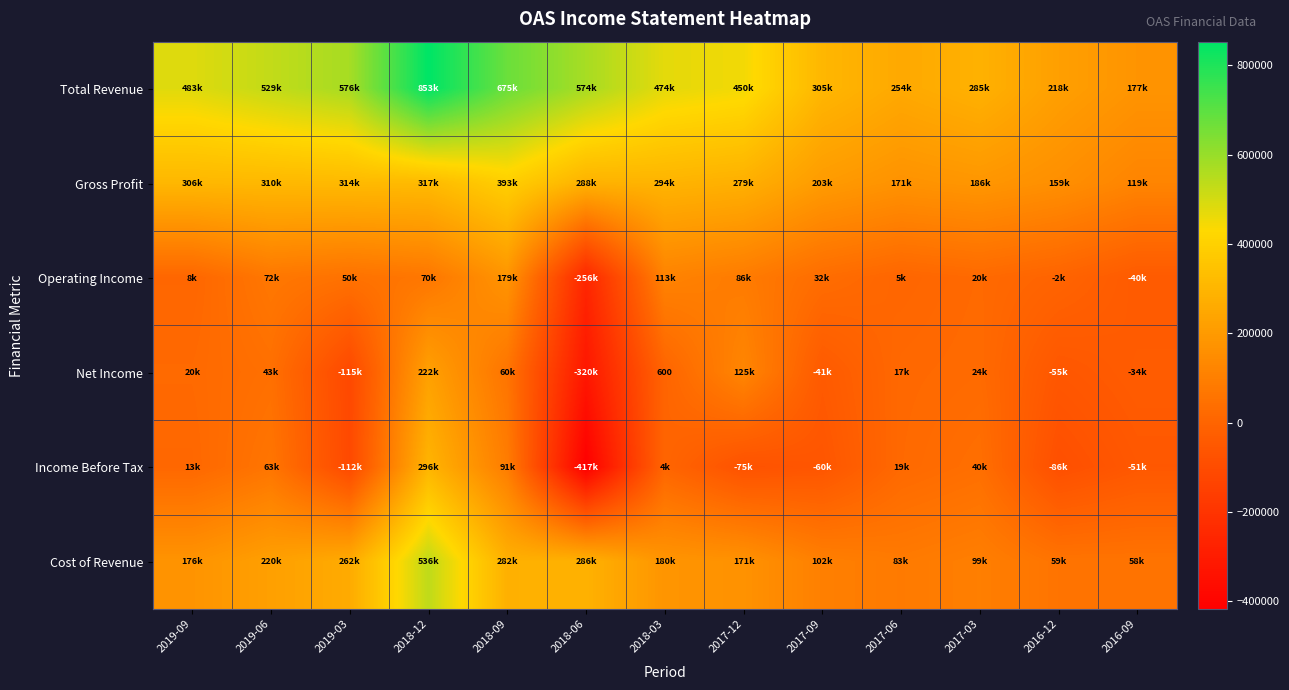

Between 2016-12 and 2017-06, which is larger?

2017-06